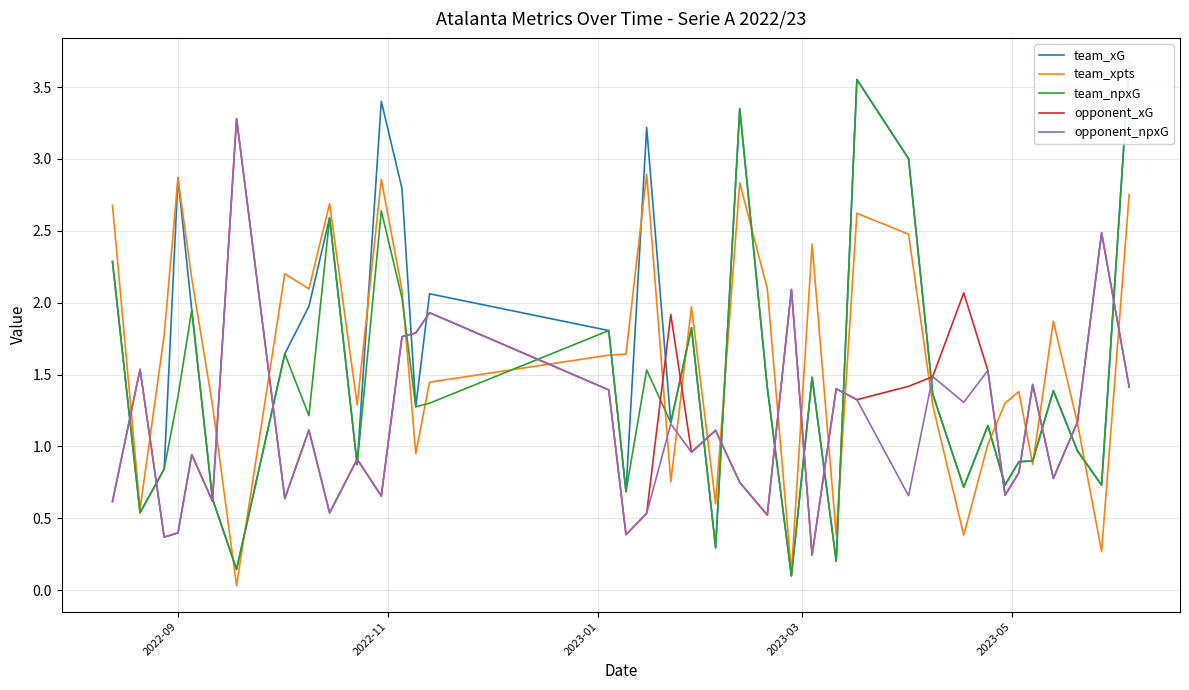

At which label does team_xG first exceed 1?

2022-09